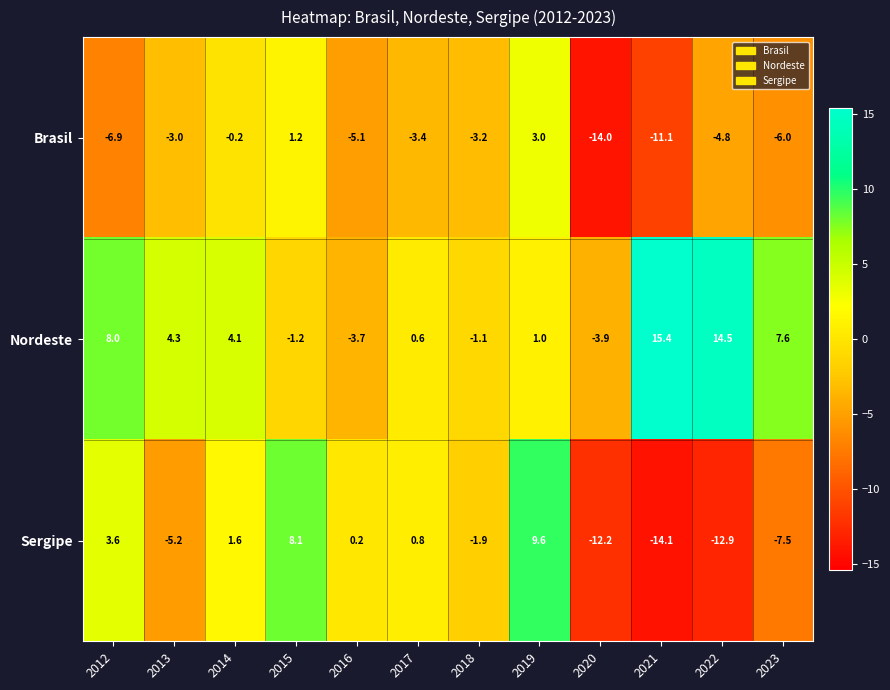

What is the approximate value of Brasil at 2017?

-3.4